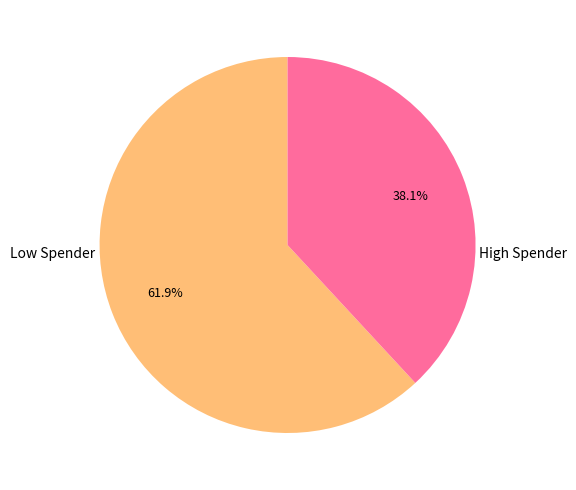

Does any single category account for the majority?

Yes